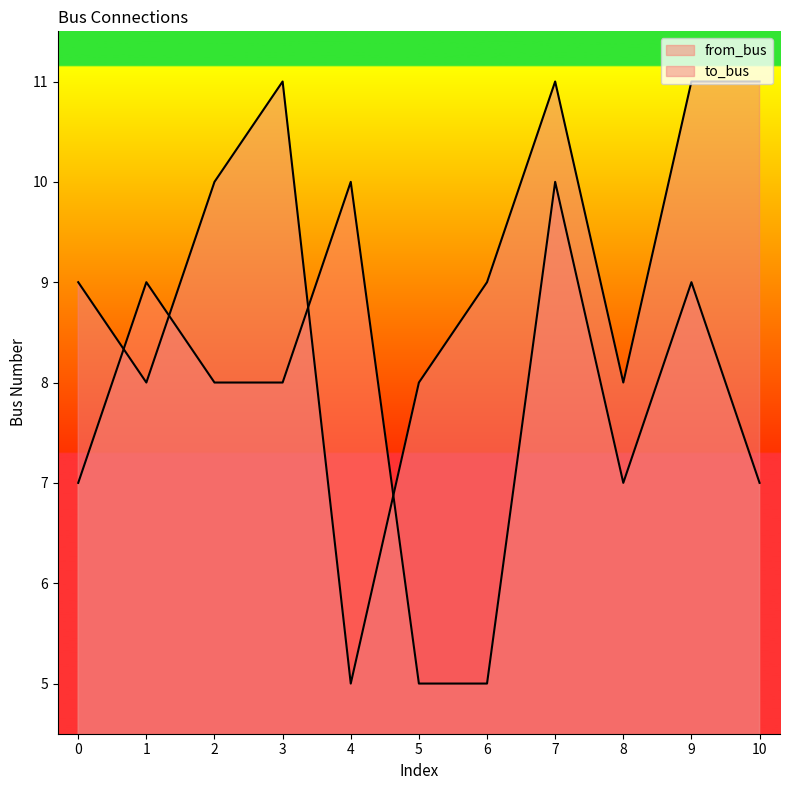

Reading left to right, extract all data points from this chart.

from_bus: 0=7	1=9	2=8	3=8	4=10	5=5	6=5	7=10	8=7	9=9	10=7
to_bus: 0=9	1=8	2=10	3=11	4=5	5=8	6=9	7=11	8=8	9=11	10=11